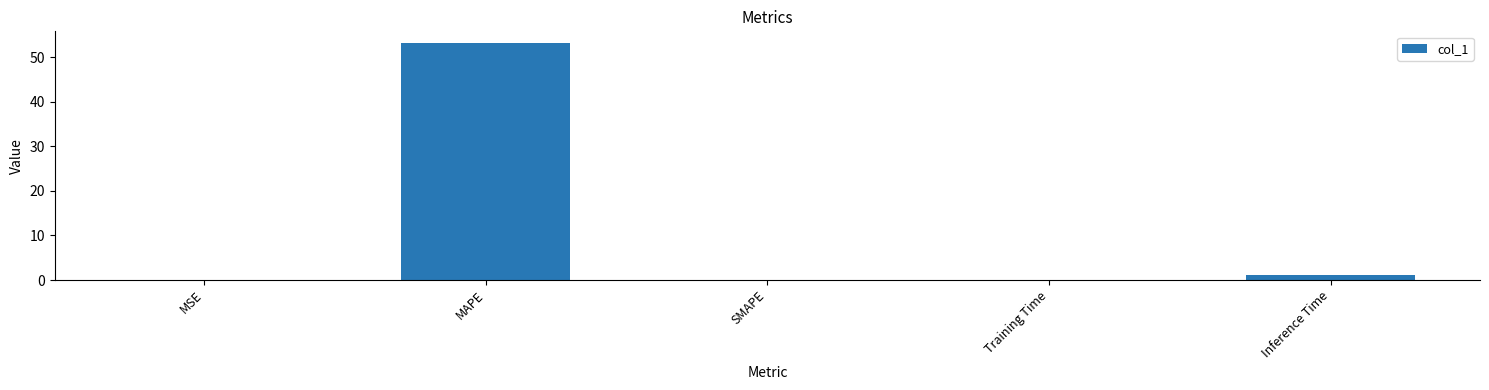

The chart shows a value of 0.0 at SMAPE. True or false?

True